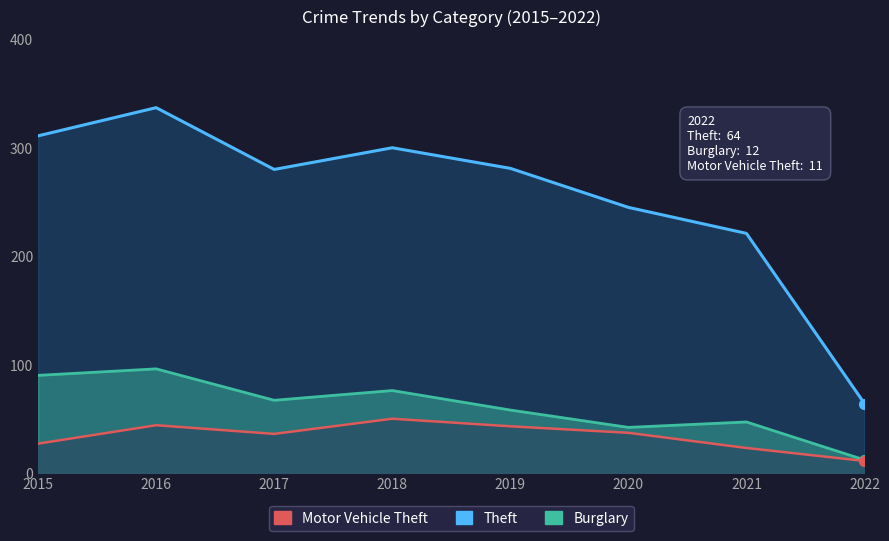

What is the total value across all series at 2020?

324